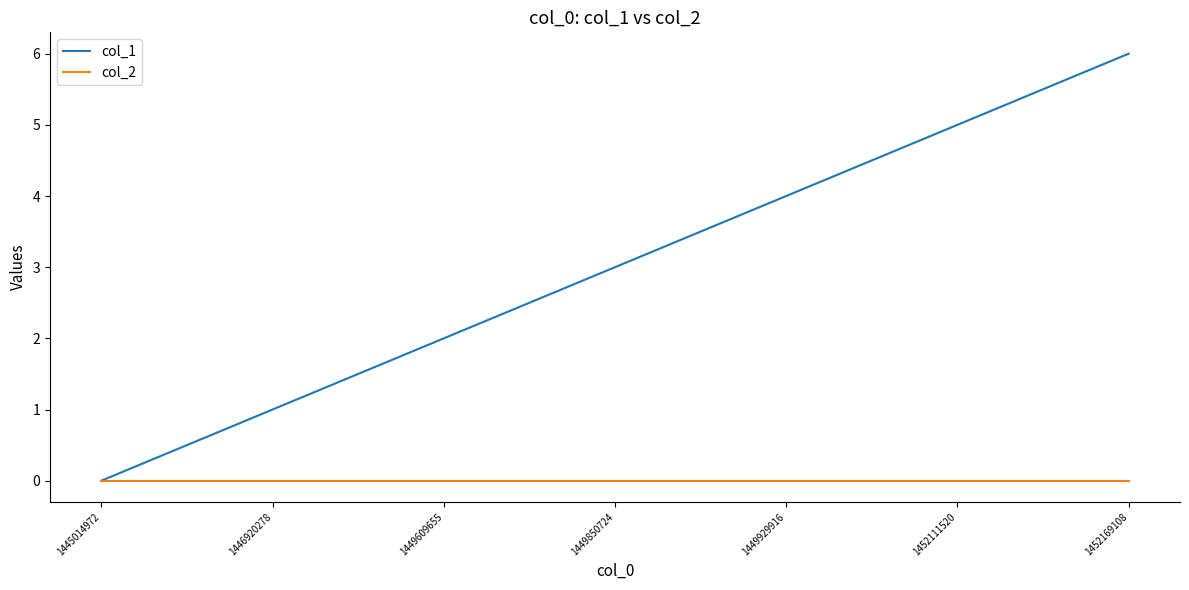

Which series has the largest total across all categories?

col_1